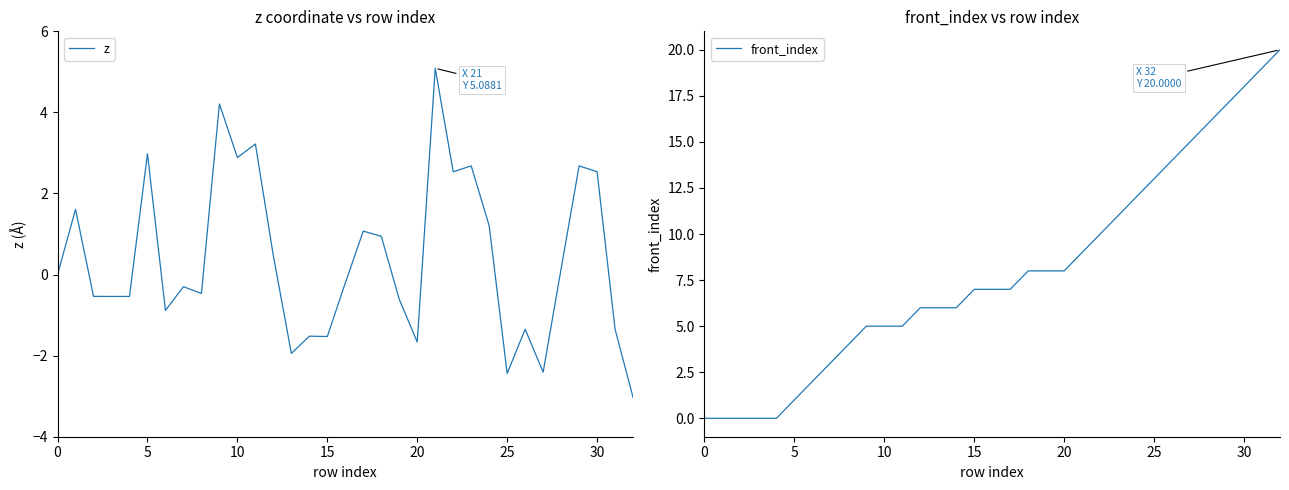

What is the sum of all front_index values?

262